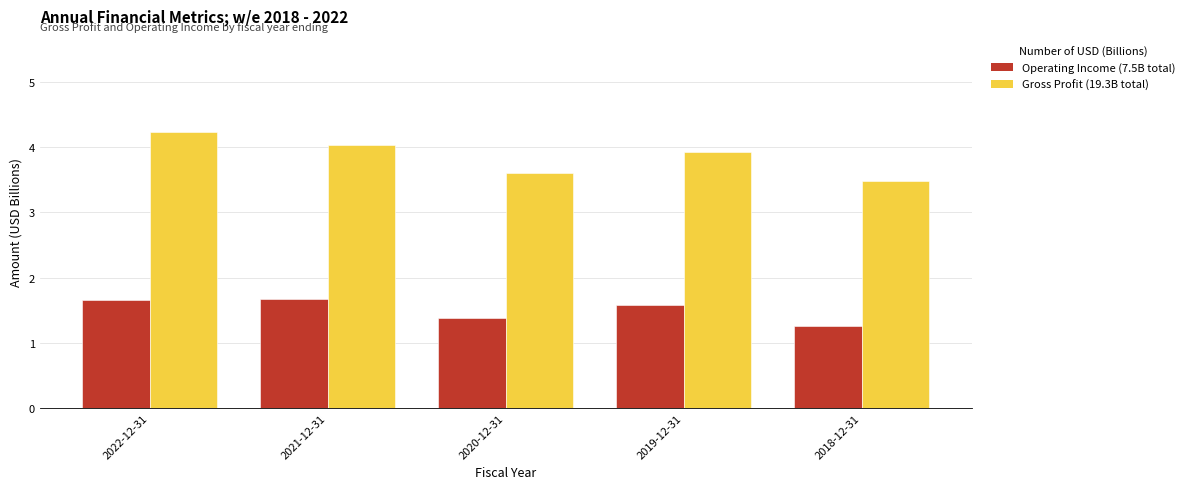

What is the total value across all series at 2020-12-31?

5.0